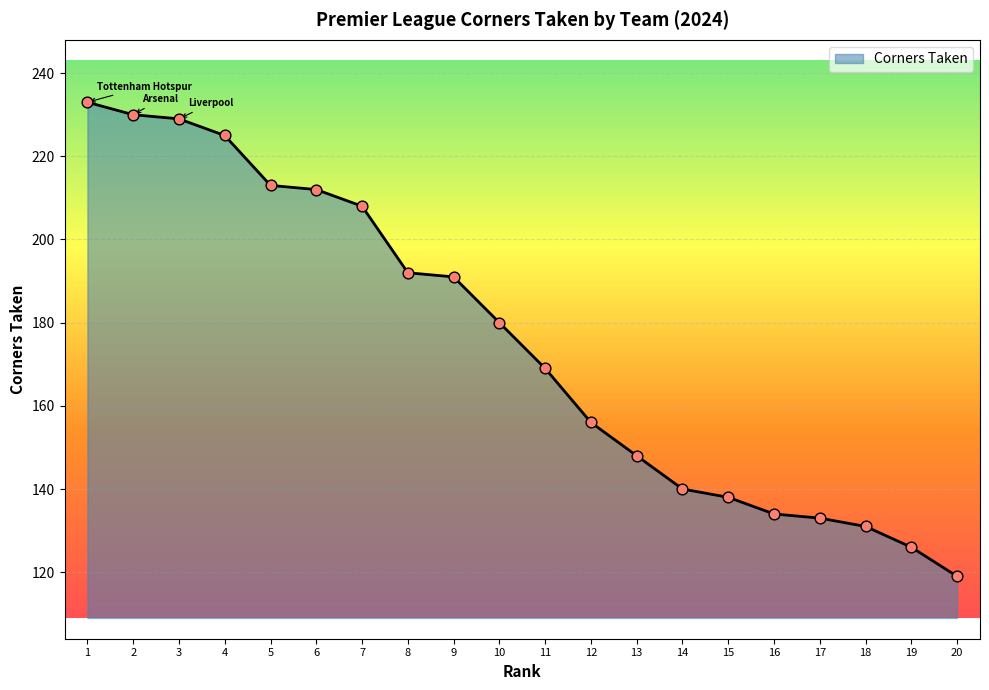

Between 14 and 13, which is larger?

13